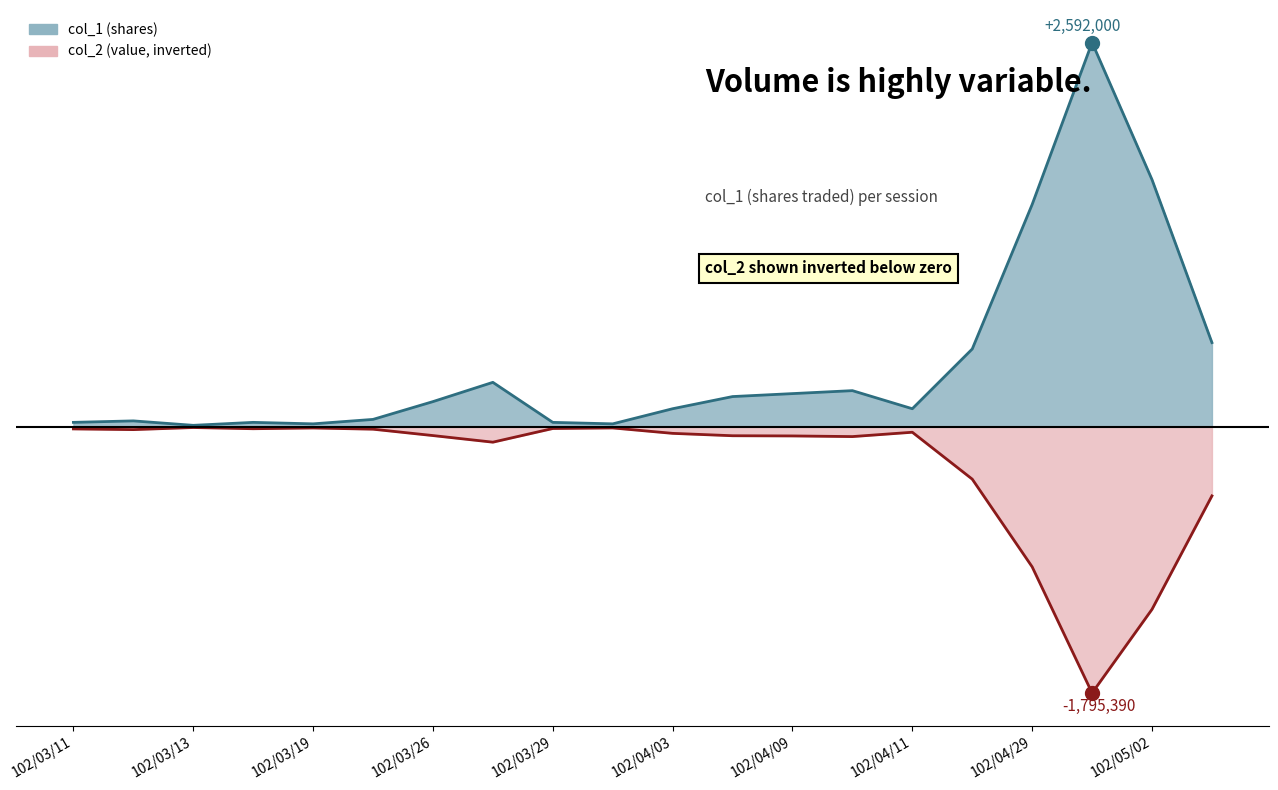

The value of col_2 at 102/04/29 is -944680. True or false?

True